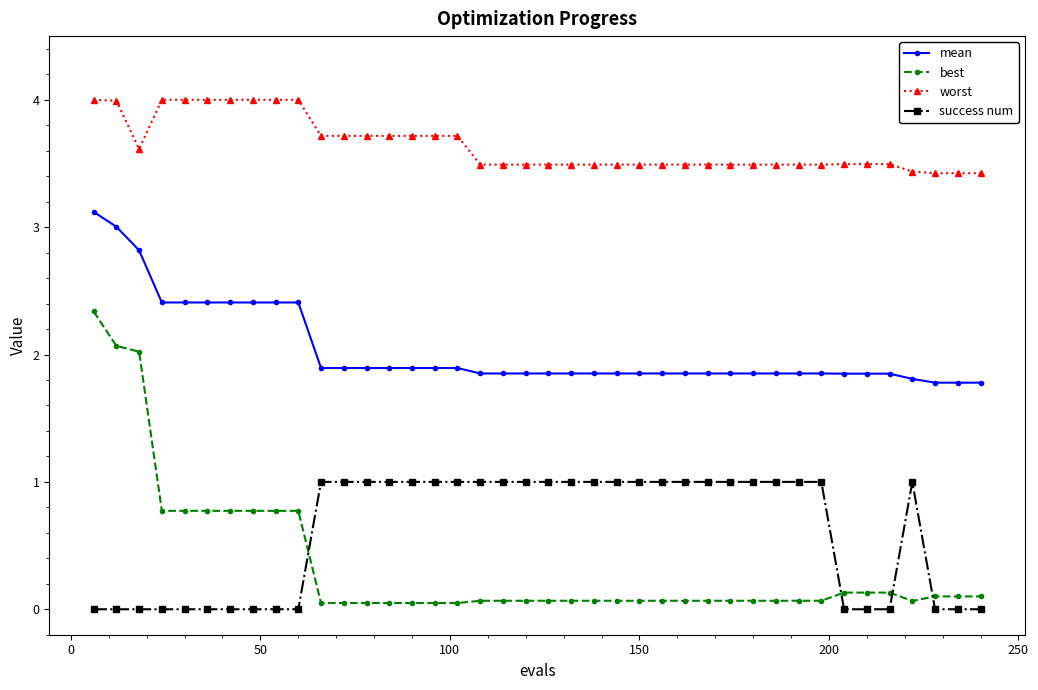

True or false: mean and best intersect in this chart.

False